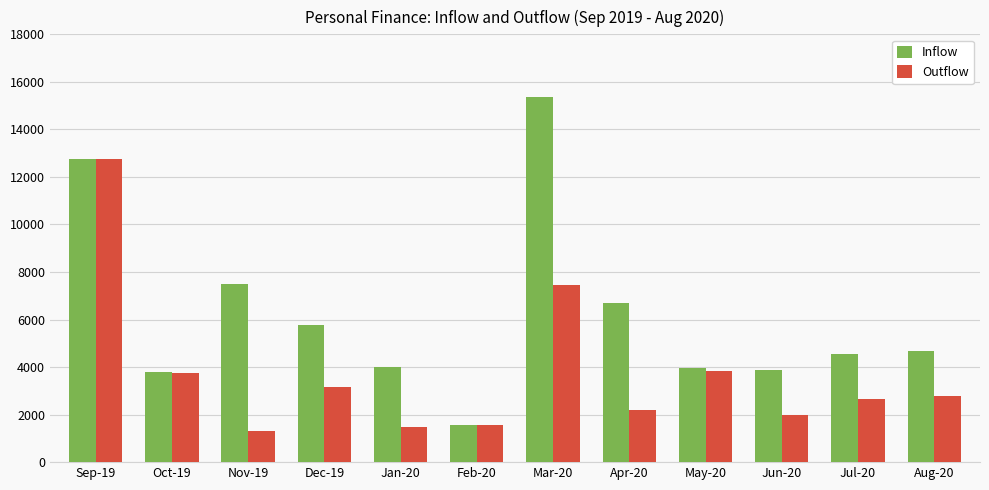

What is the difference between the maximum and minimum values in the Outflow series?

11459.2